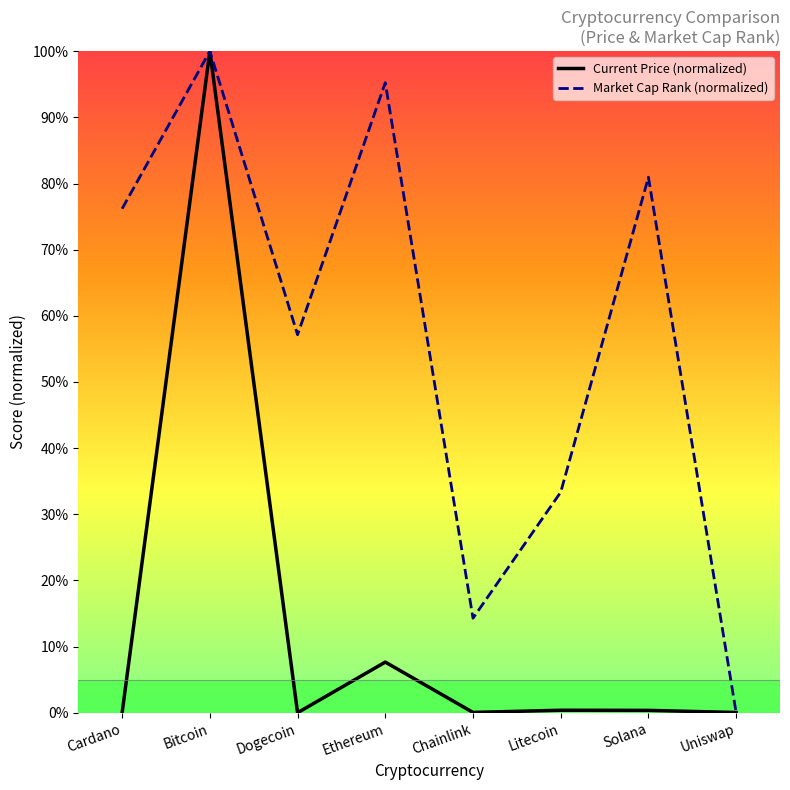

Reading right to left, list all the values displayed in this chart.

Current Price (normalized): Uniswap=0.0	Solana=0.0	Litecoin=0.0	Chainlink=0.0	Ethereum=0.1	Dogecoin=0.0	Bitcoin=1.0	Cardano=0.0
Market Cap Rank (normalized): Uniswap=0.0	Solana=0.8	Litecoin=0.3	Chainlink=0.1	Ethereum=1.0	Dogecoin=0.6	Bitcoin=1.0	Cardano=0.8